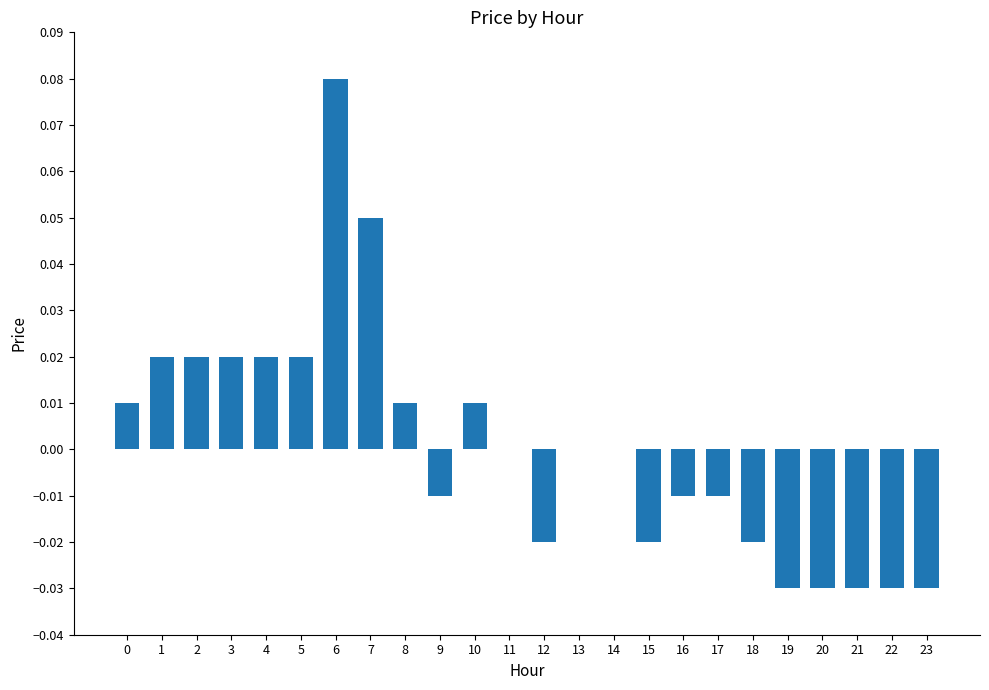

True or false: the data shows -0.0 at 12.

True